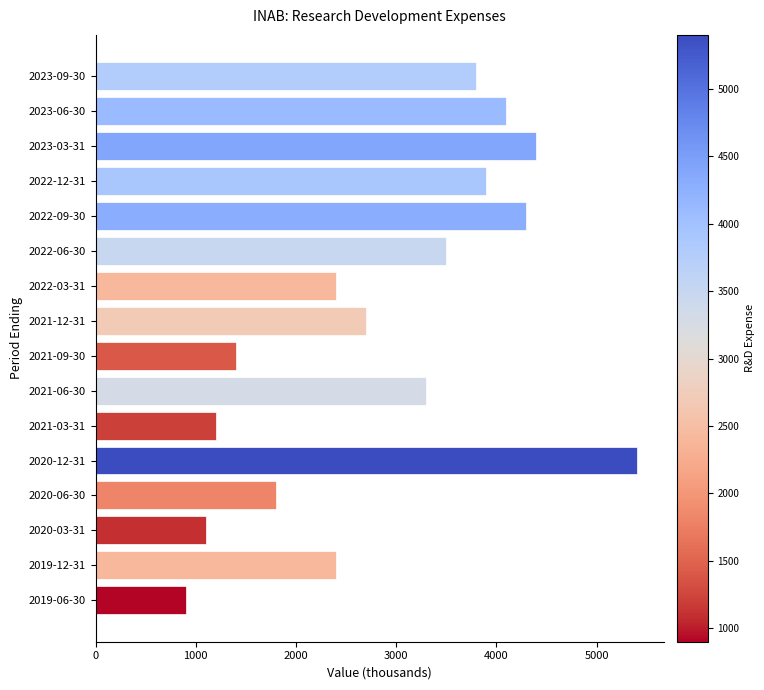

Approximately how many times larger is the value at 2021-12-31 compared to 2019-12-31?

1.1